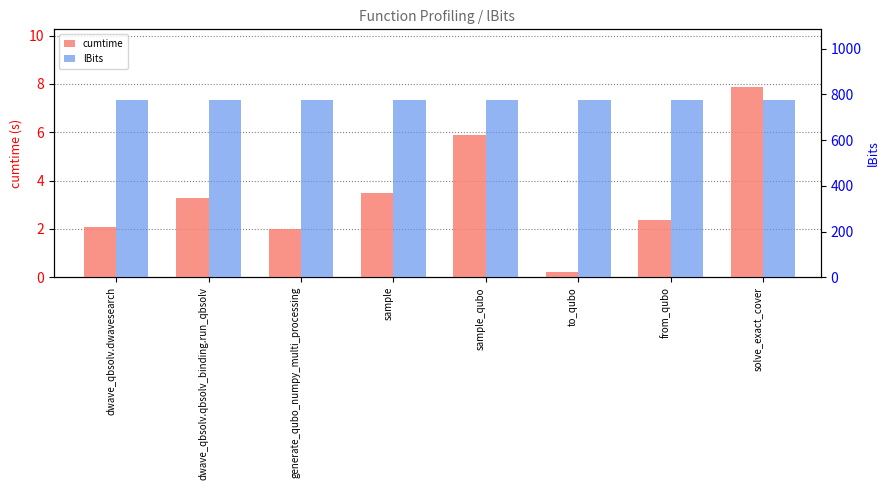

Which series has the largest total across all categories?

lBits